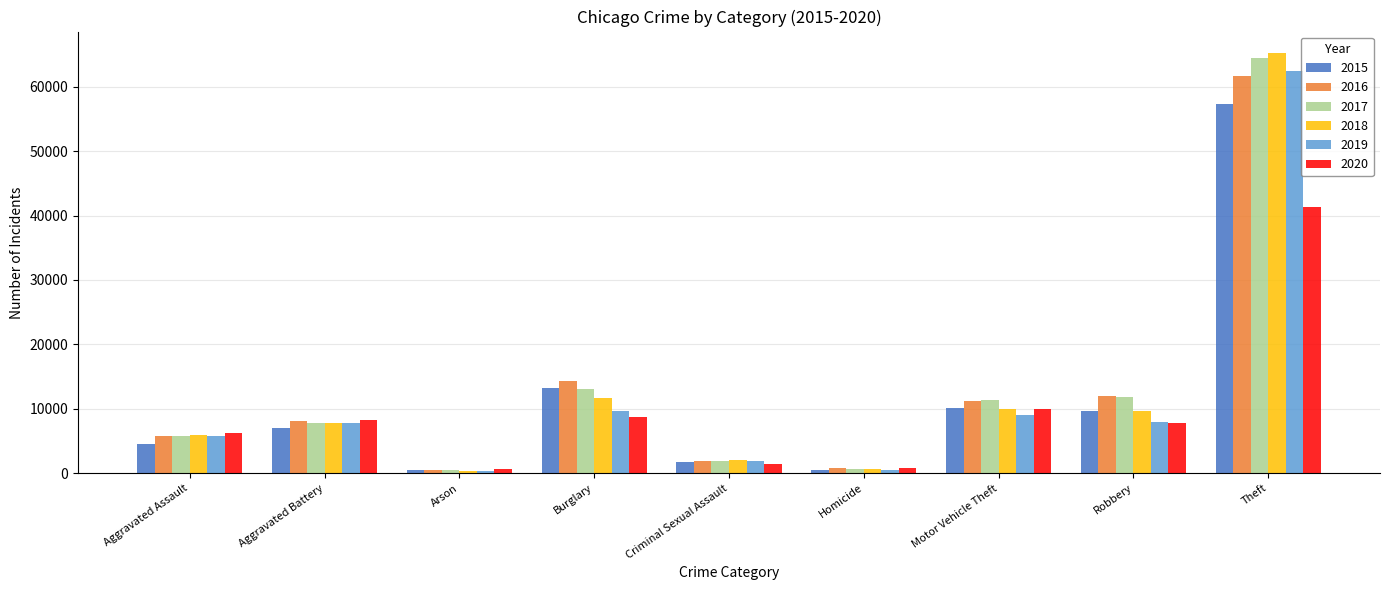

Read the 2020 value at Motor Vehicle Theft, to the nearest 50.

9950